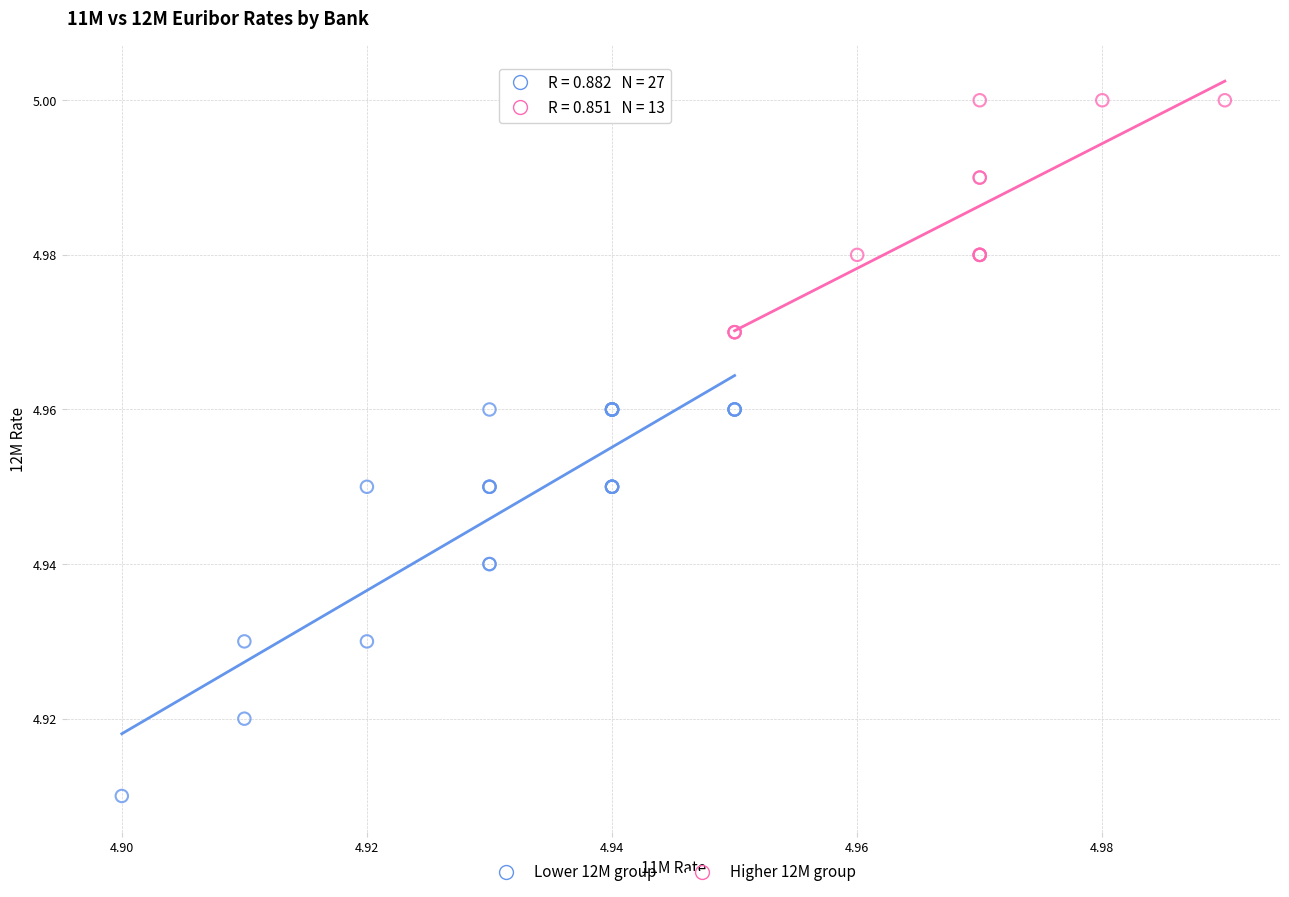

Which series has the widest spread of Y values?

Lower 12M group